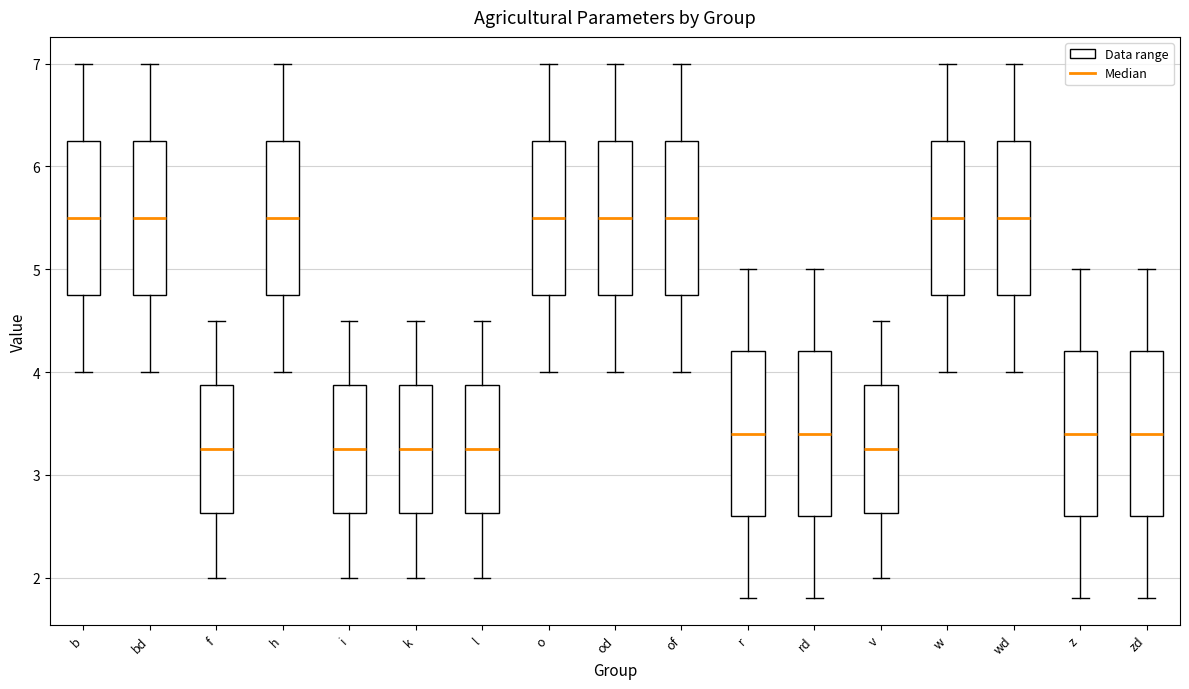

Reading left to right, transcribe this box plot: for each box, give where its median line is, the range the box spans, and where its two whiskers end, as read against the y-axis. The values are not printed on the chart, so give them approximately, as read against the axis.

b: median 5.5, box 4.8 to 6.3, whiskers 4.0 to 7.0
bd: median 5.5, box 4.8 to 6.3, whiskers 4.0 to 7.0
f: median 3.3, box 2.6 to 3.9, whiskers 2.0 to 4.5
h: median 5.5, box 4.8 to 6.3, whiskers 4.0 to 7.0
i: median 3.3, box 2.6 to 3.9, whiskers 2.0 to 4.5
k: median 3.3, box 2.6 to 3.9, whiskers 2.0 to 4.5
l: median 3.3, box 2.6 to 3.9, whiskers 2.0 to 4.5
o: median 5.5, box 4.8 to 6.3, whiskers 4.0 to 7.0
od: median 5.5, box 4.8 to 6.3, whiskers 4.0 to 7.0
of: median 5.5, box 4.8 to 6.3, whiskers 4.0 to 7.0
r: median 3.4, box 2.6 to 4.2, whiskers 1.8 to 5.0
rd: median 3.4, box 2.6 to 4.2, whiskers 1.8 to 5.0
v: median 3.3, box 2.6 to 3.9, whiskers 2.0 to 4.5
w: median 5.5, box 4.8 to 6.3, whiskers 4.0 to 7.0
wd: median 5.5, box 4.8 to 6.3, whiskers 4.0 to 7.0
z: median 3.4, box 2.6 to 4.2, whiskers 1.8 to 5.0
zd: median 3.4, box 2.6 to 4.2, whiskers 1.8 to 5.0